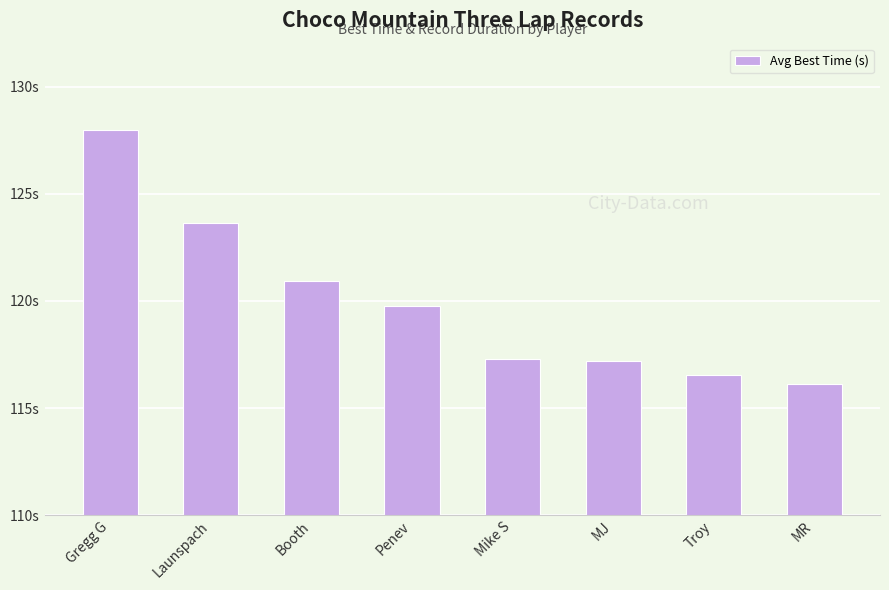

Are the bars horizontal?

No